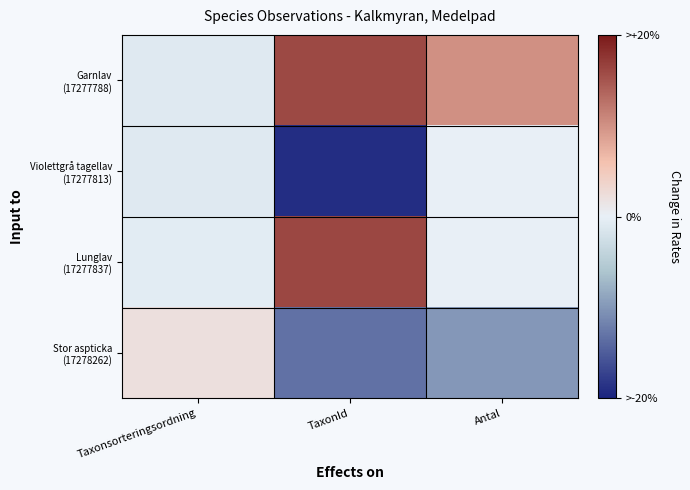

At which category is the sum across all series the highest?

TaxonId